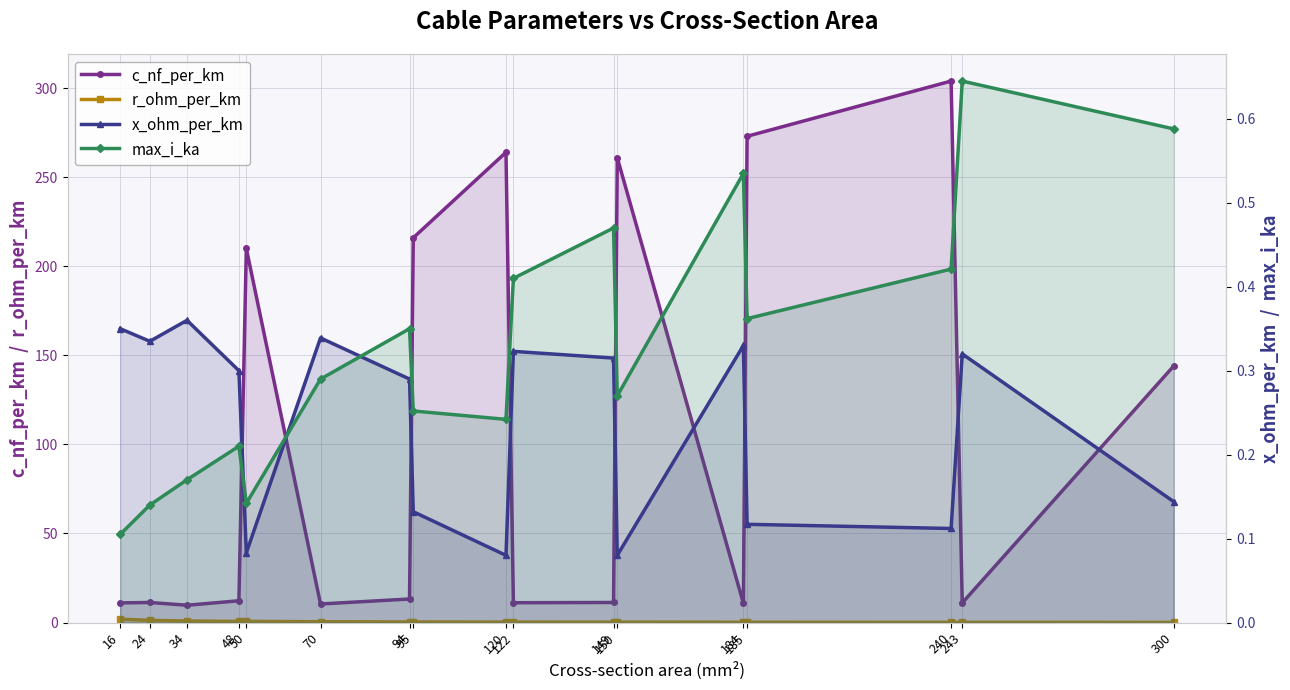

True or false: c_nf_per_km and max_i_ka intersect in this chart.

False